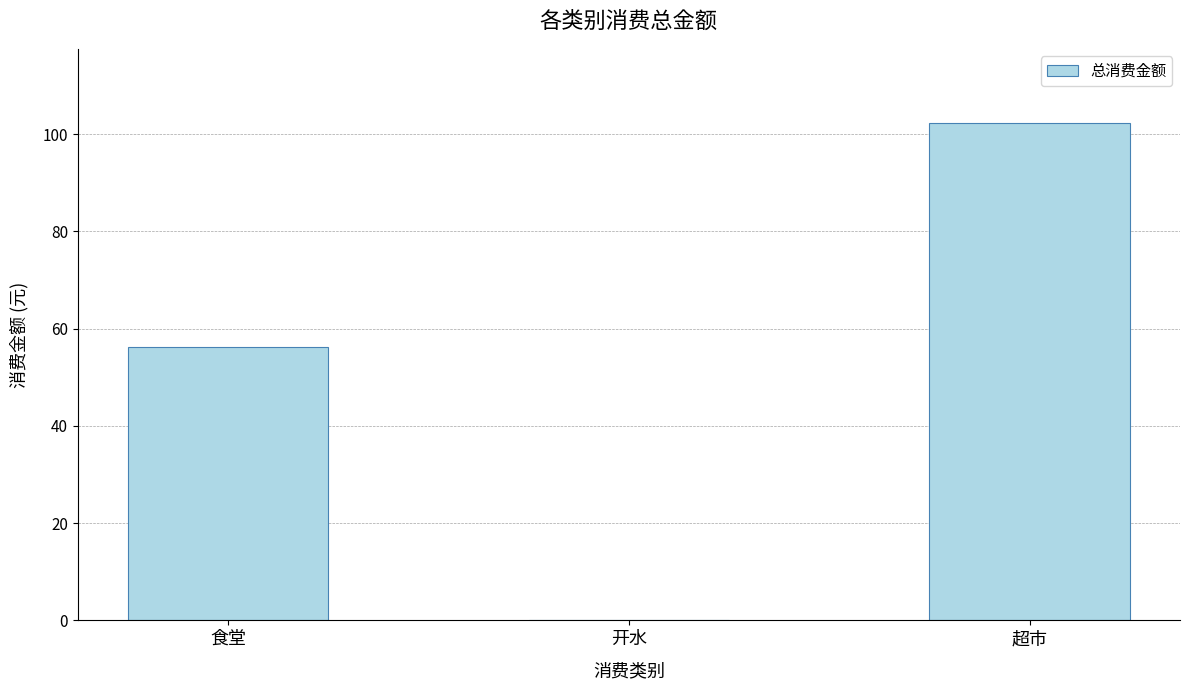

At which label is the value closest to 51?

食堂